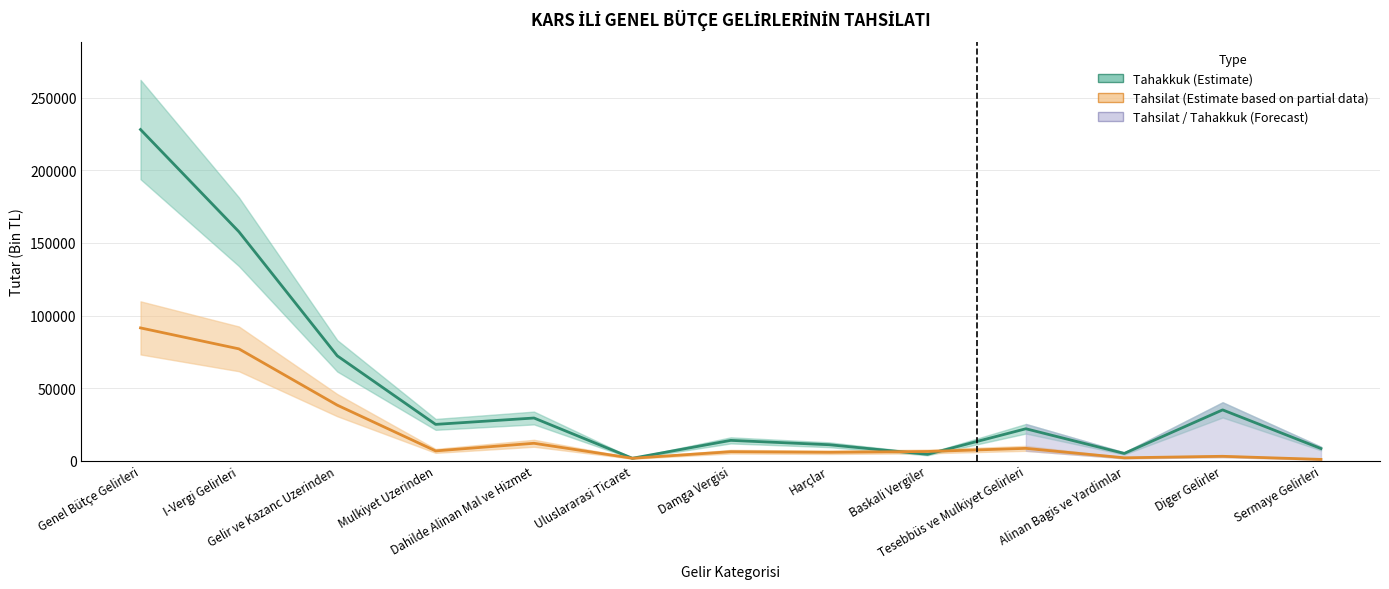

Is the value of tahsilat at Dahilde Alinan Mal ve Hizmet greater than the value of tahakkuk at Genel Bütçe Gelirleri?

No